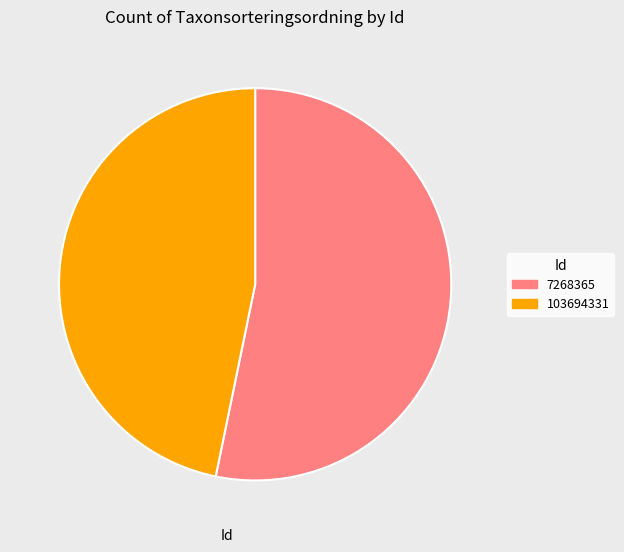

Rank the categories by value from lowest to highest.

103694331, 7268365